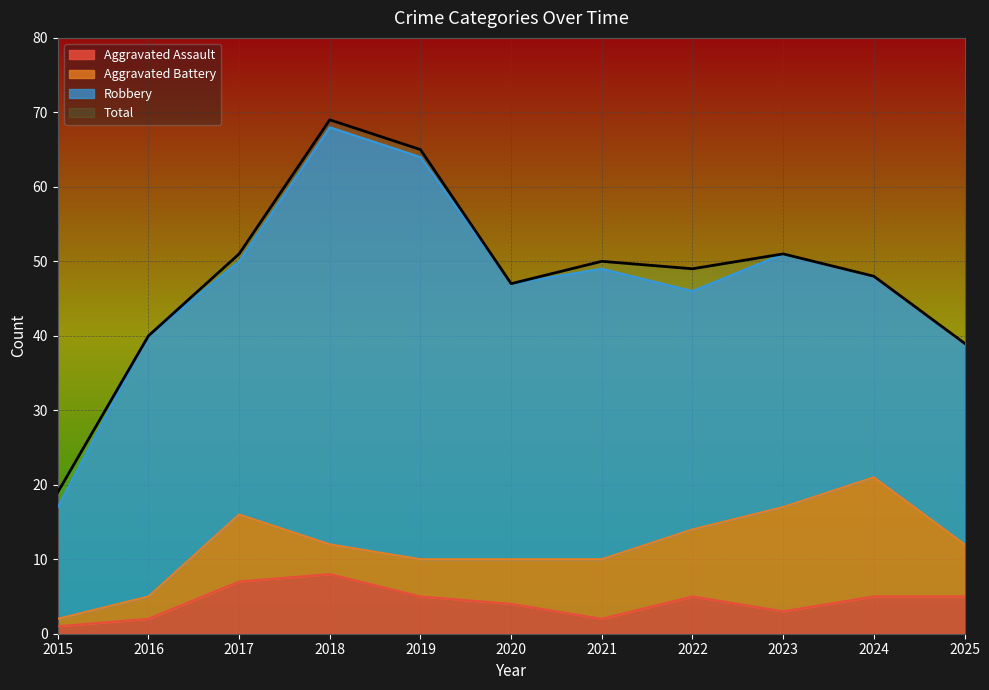

What is the highest value of the Aggravated Assault series?

8